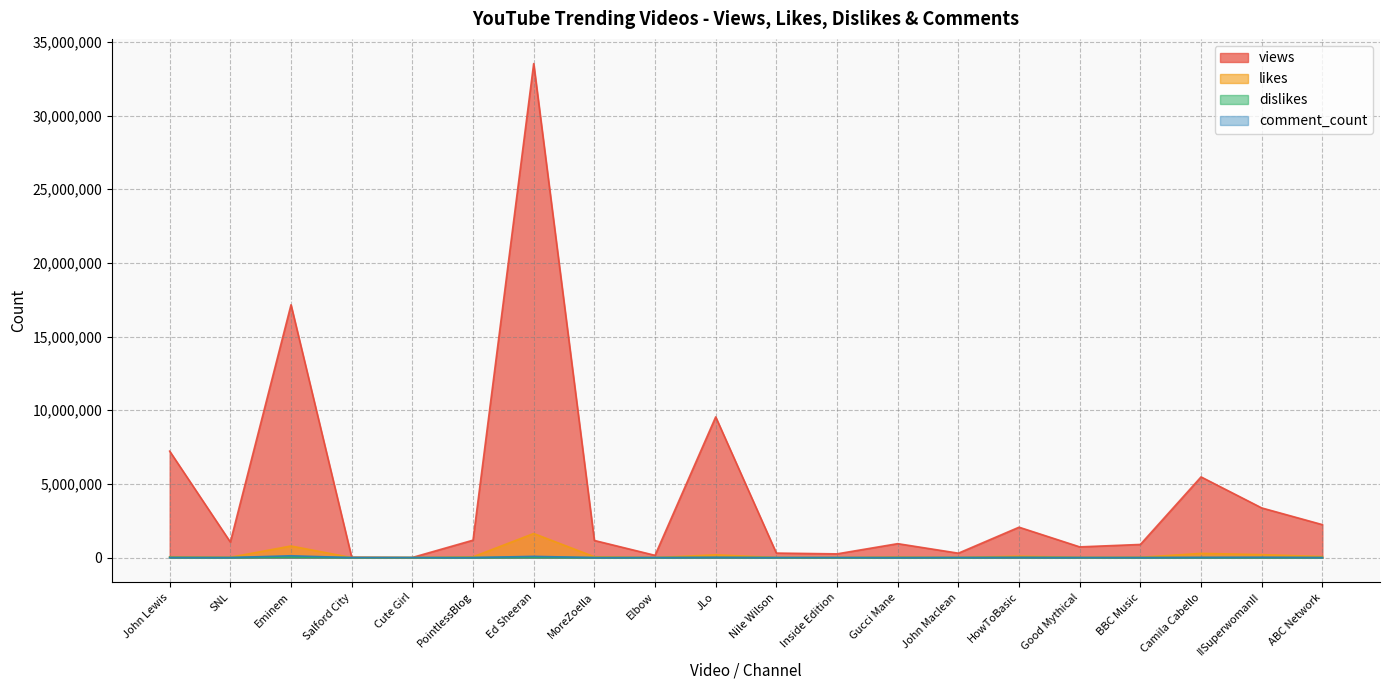

What is the lowest value of the views series?

9815